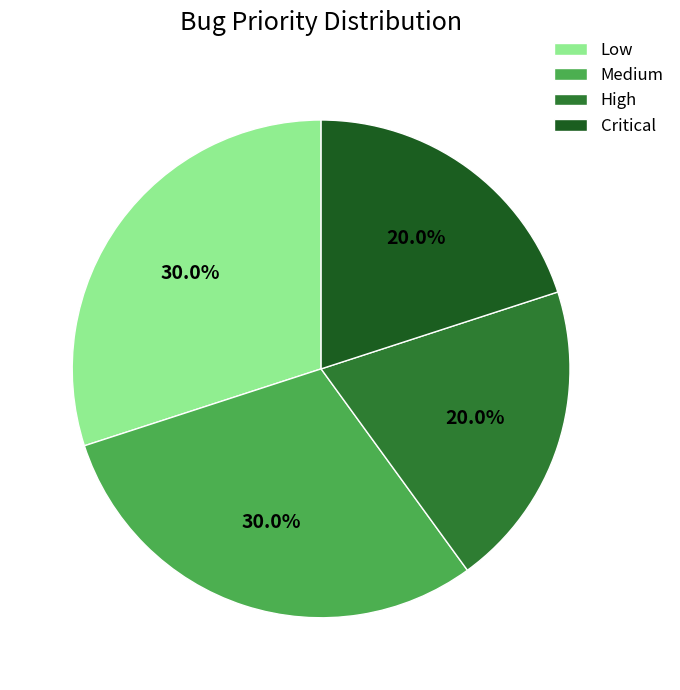

Is Low the majority of the pie?

No